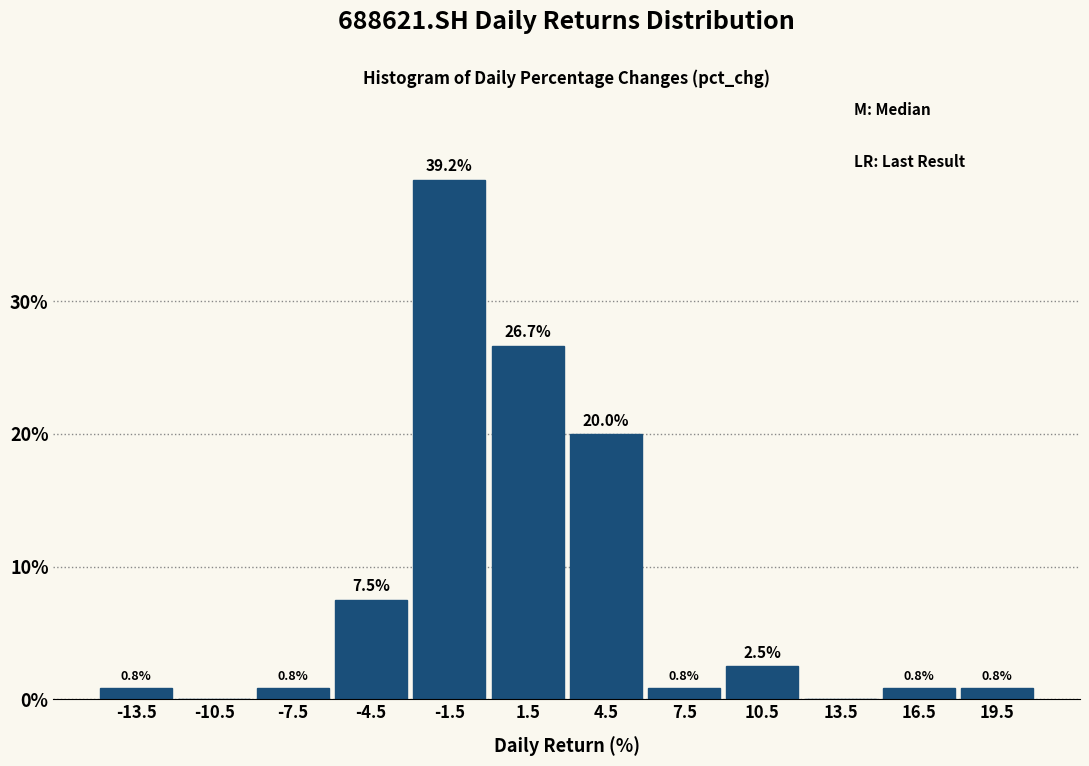

Which range on the x-axis has the tallest bar?

-3 to 0